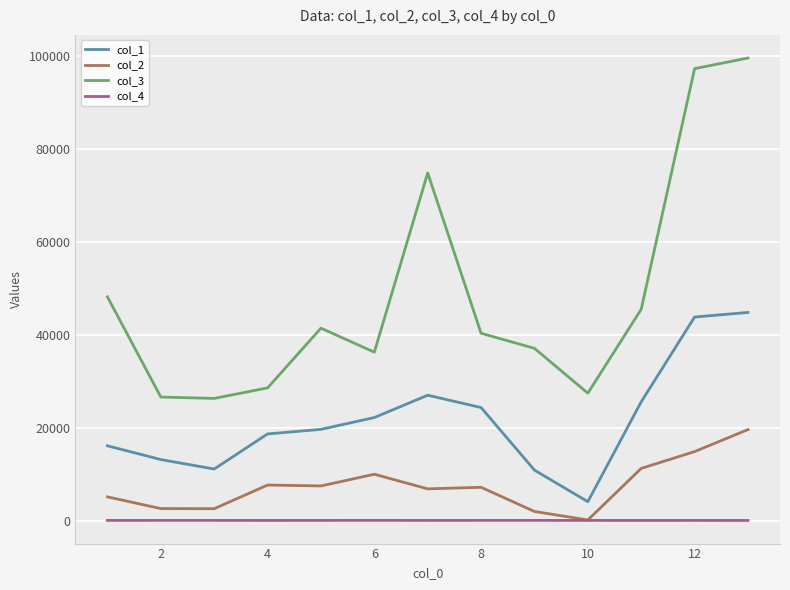

True or false: col_4 and col_3 intersect in this chart.

False